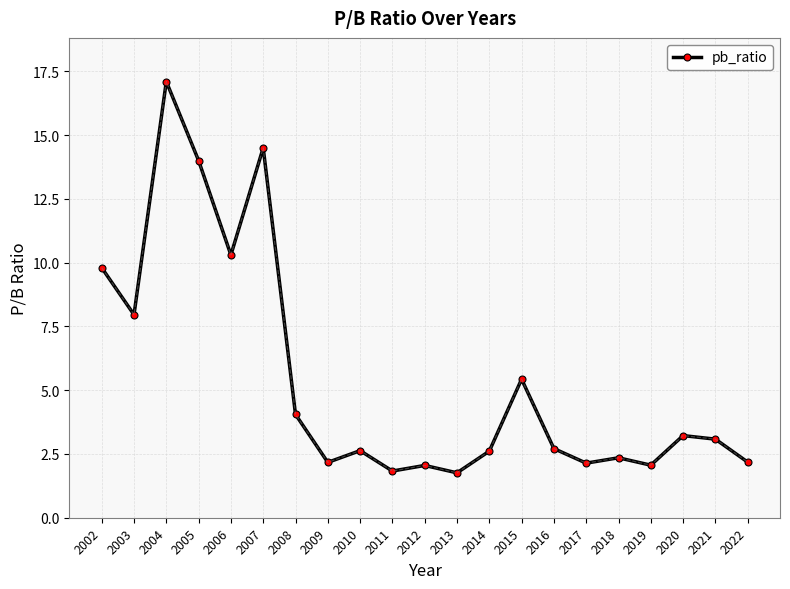

Is this an area chart (filled region under the line)?

No